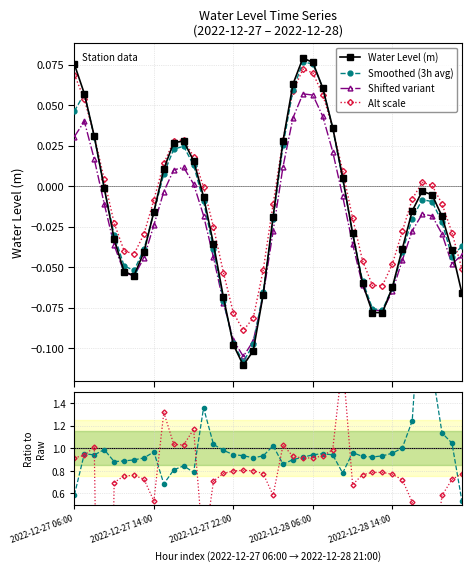

What is the sum of all Alt / Raw values?

25.1